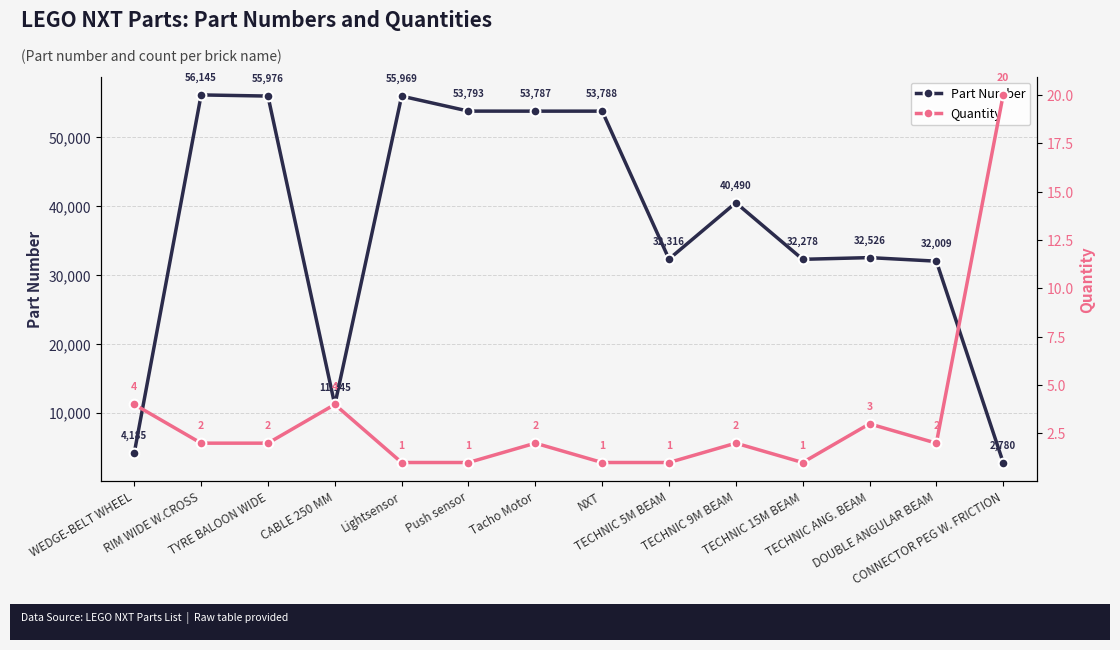

Which series has the widest spread of values?

Part Number